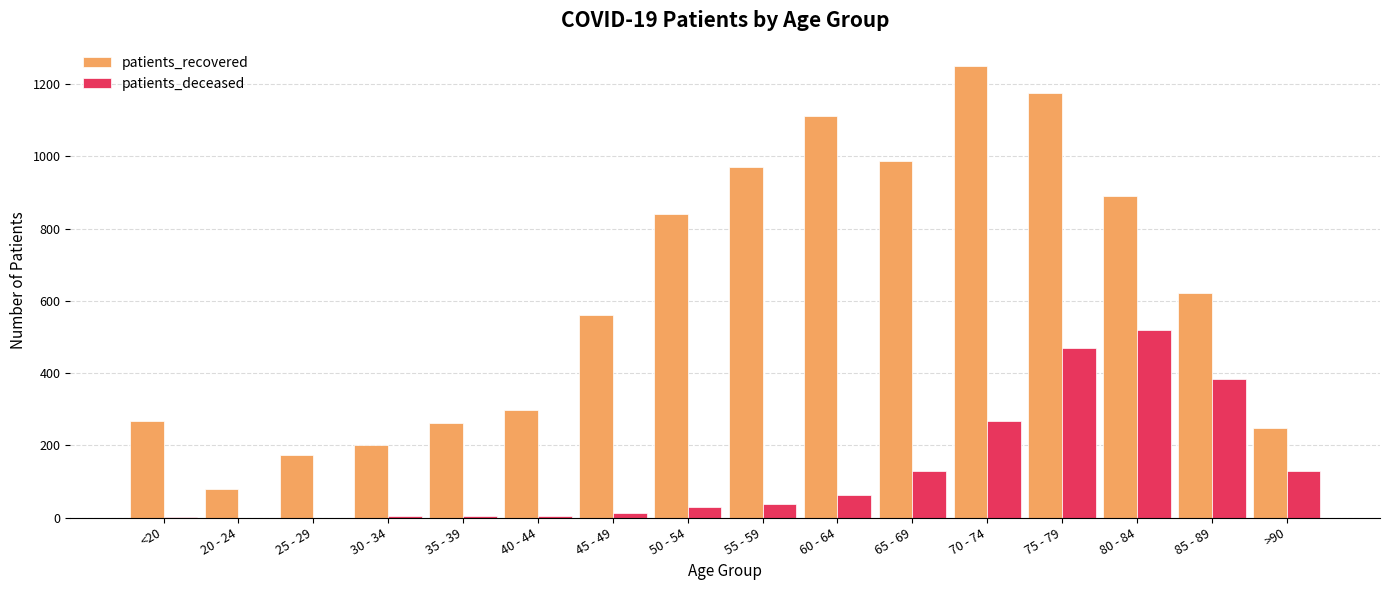

What is the highest value of the patients_recovered series?

1250